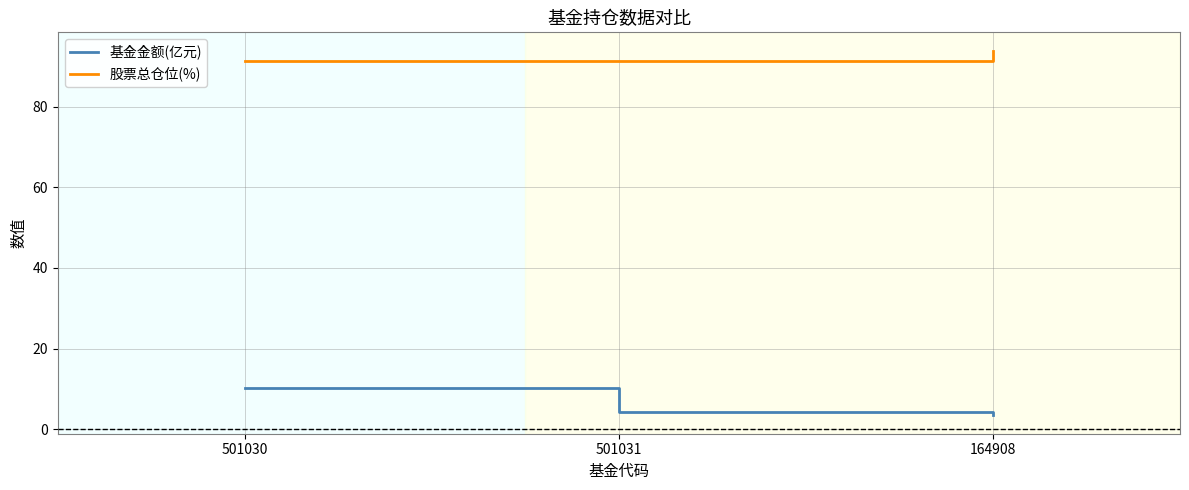

What is the maximum value shown in the chart?

93.9